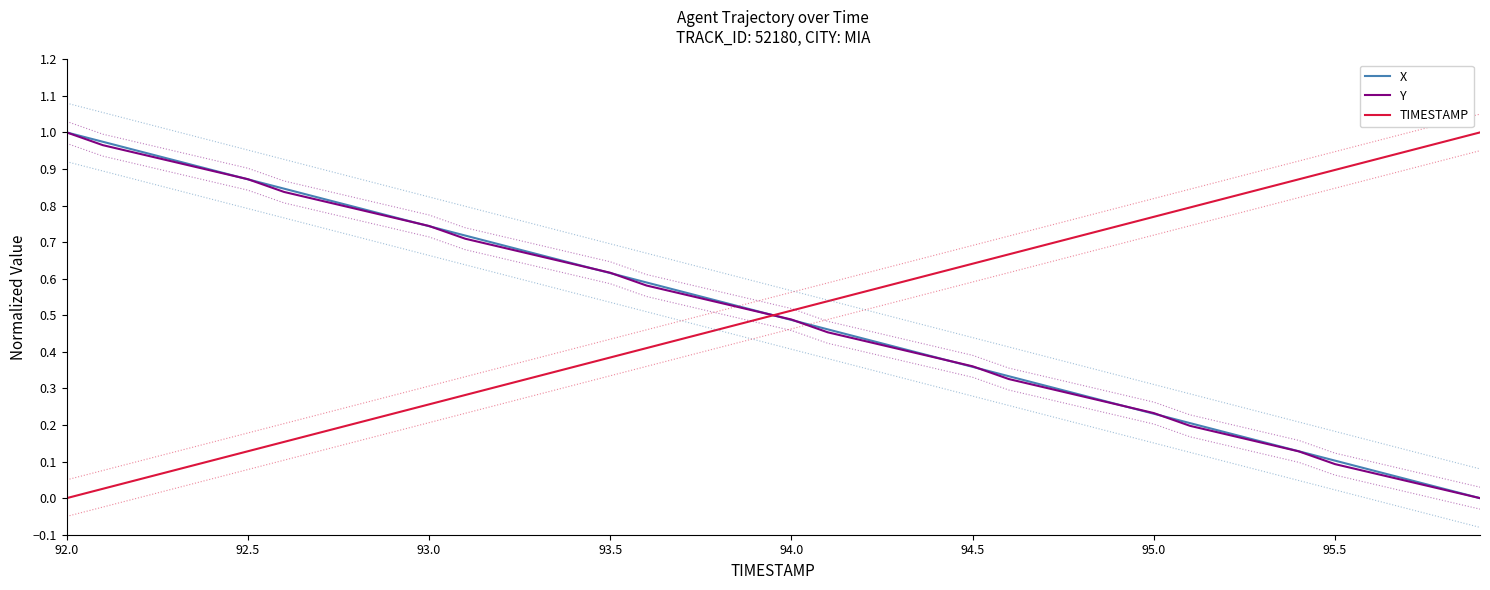

Does the chart display data point markers on the line(s)?

No